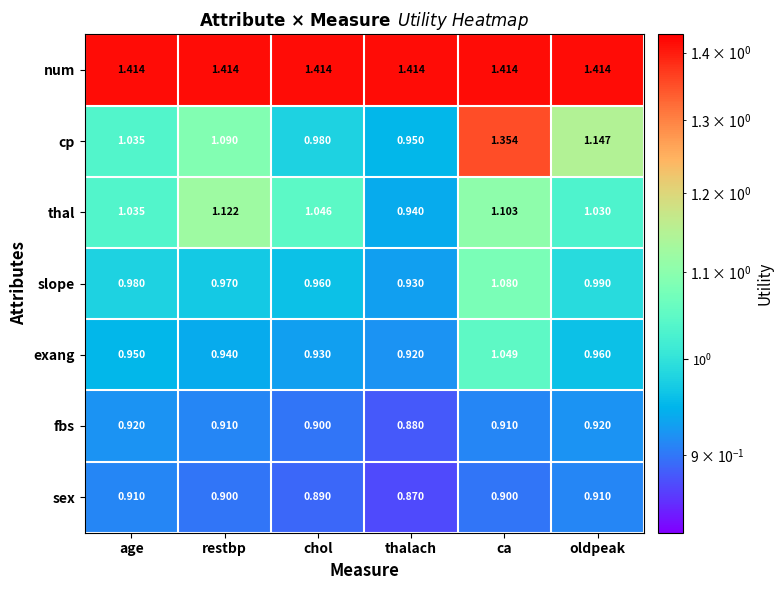

List the series in order of their peak value, lowest first.

sex, fbs, exang, slope, thal, cp, num